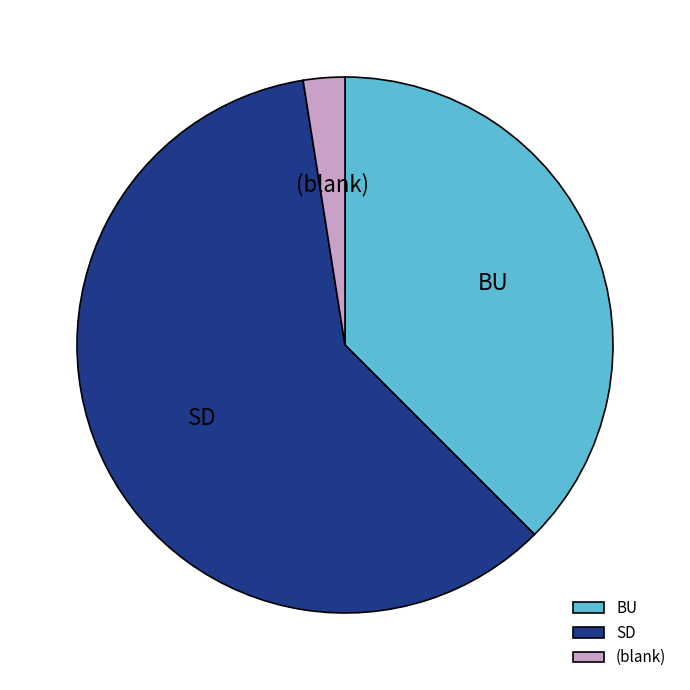

What is the smallest slice in the pie chart?

(blank)